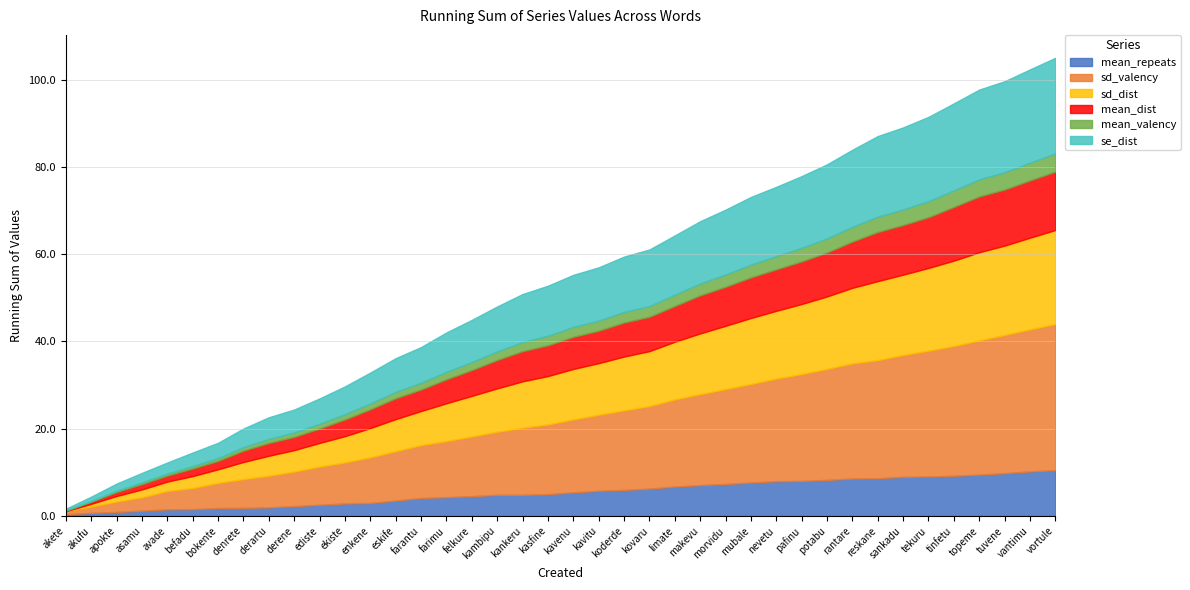

Which series ends up on top after the final intersection of mean_dist and sd_dist?

sd_dist